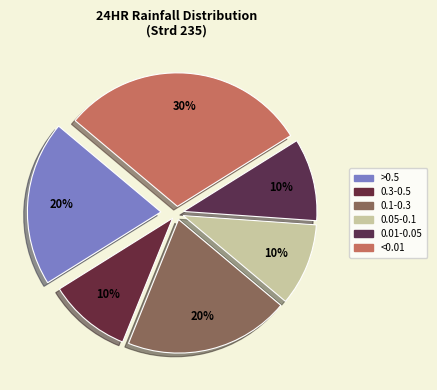

How many slices are in this pie chart?

6